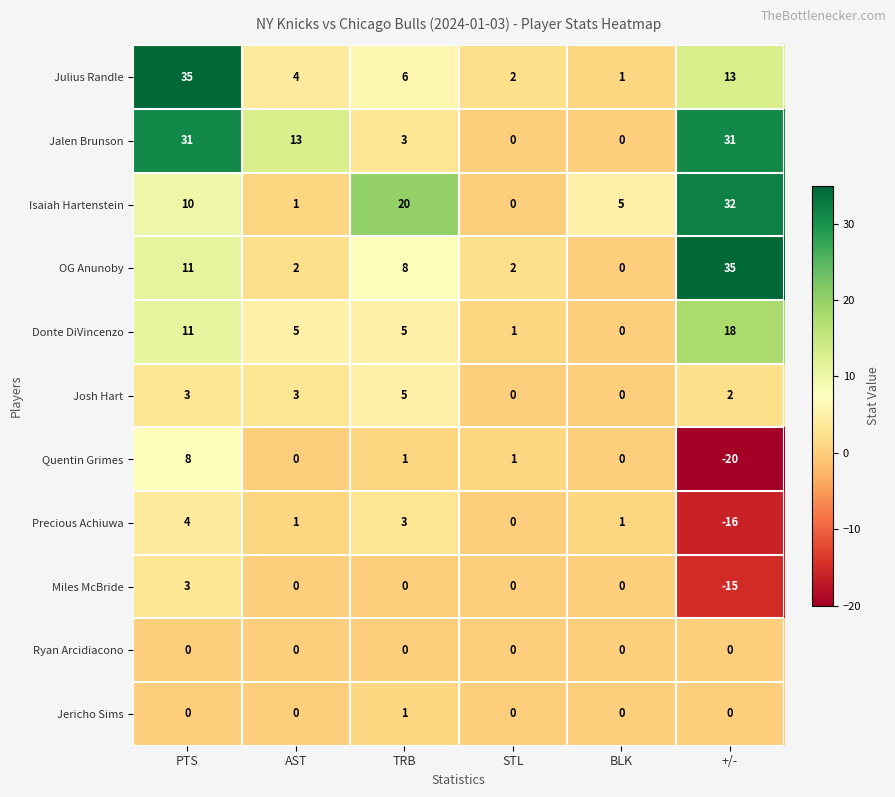

Which series has the largest range (max minus min)?

OG Anunoby